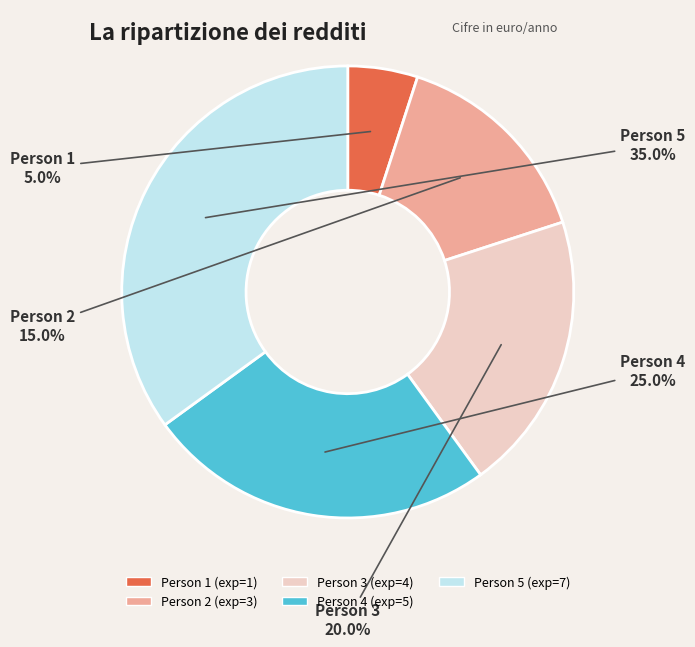

Is there a majority slice in this chart?

No